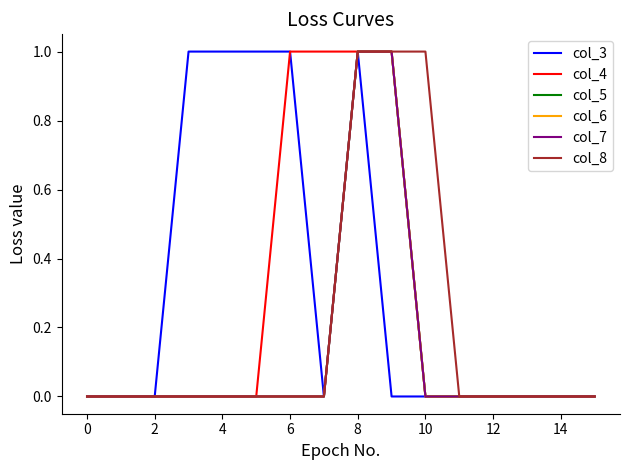

What is the greatest value displayed?

1